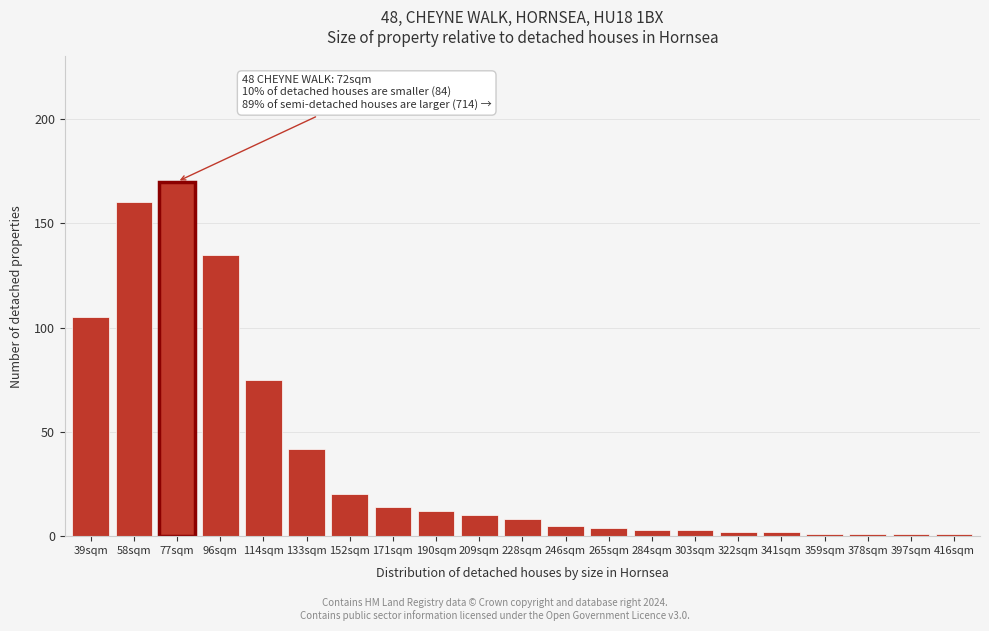

Reading left to right, what are all the values shown in this chart?

39sqm=105	58sqm=160	77sqm=170	96sqm=135	114sqm=75	133sqm=42	152sqm=20	171sqm=14	190sqm=12	209sqm=10	228sqm=8	246sqm=5	265sqm=4	284sqm=3	303sqm=3	322sqm=2	341sqm=2	359sqm=1	378sqm=1	397sqm=1	416sqm=1